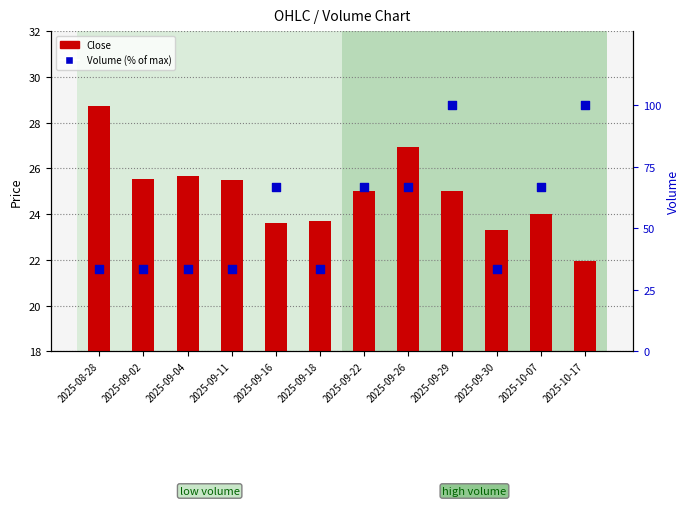

Is the value of Close at 2025-10-07 greater than the value of Volume (% of max) at 2025-09-22?

No